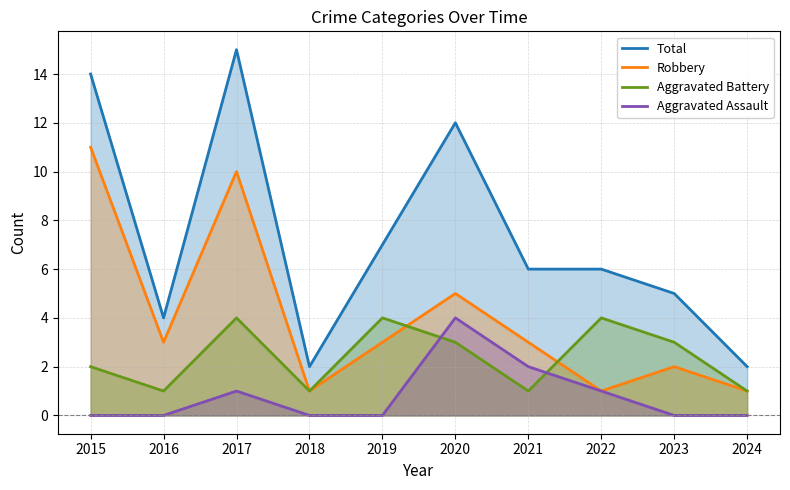

How many distinct data groups are displayed?

4